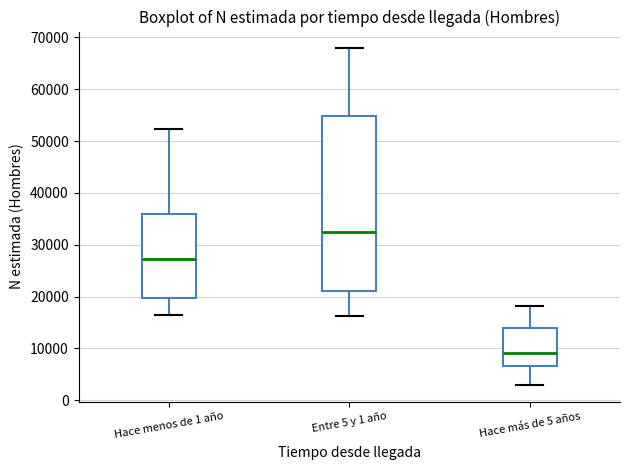

Where does the upper whisker of the box for Hace más de 5 años end on the y-axis? The values are not printed on the chart, so give them approximately, as read against the axis.

18000